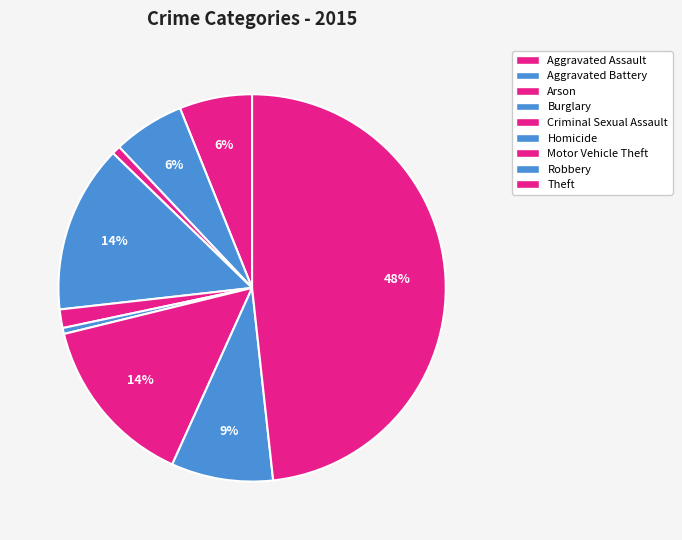

How many slices are in this pie chart?

9